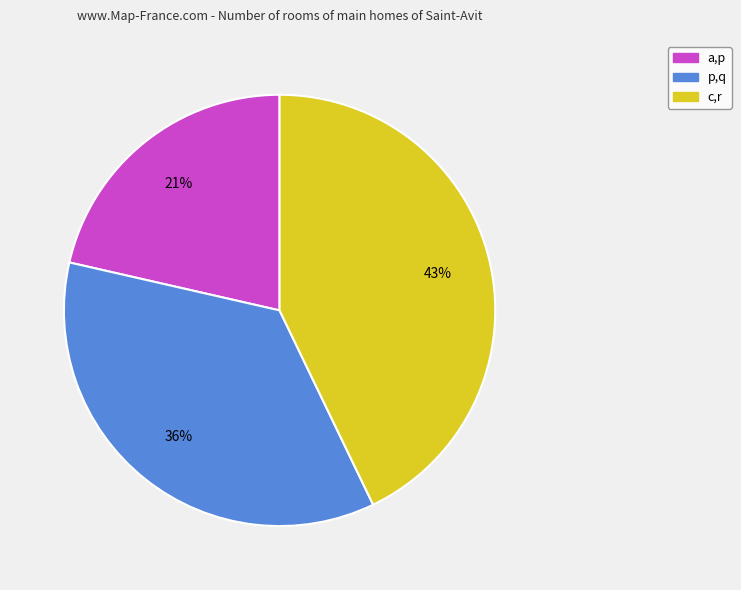

Which category has the smallest portion of the pie?

a,p